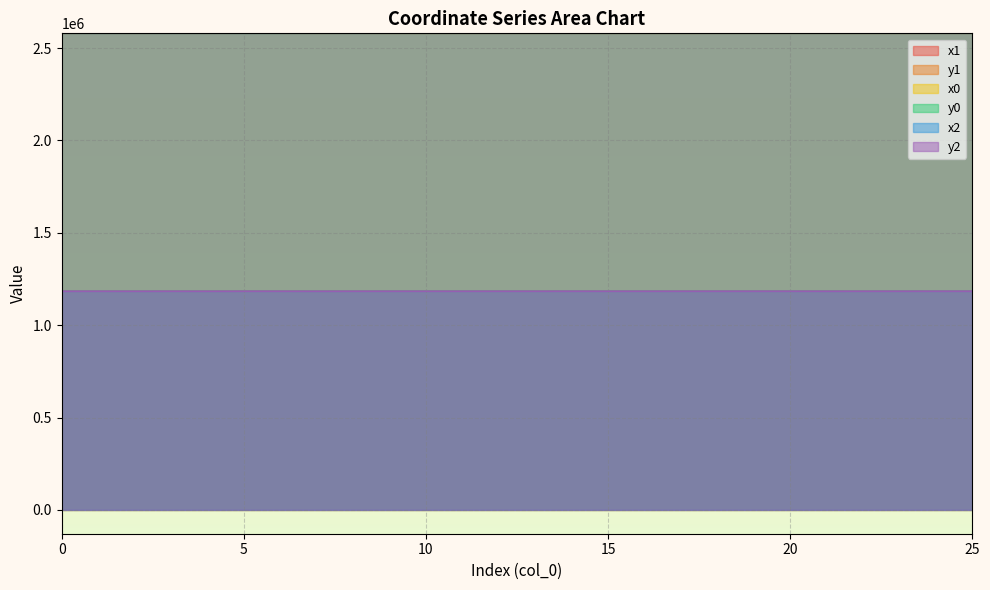

Between 5 and 2, which is larger?

5